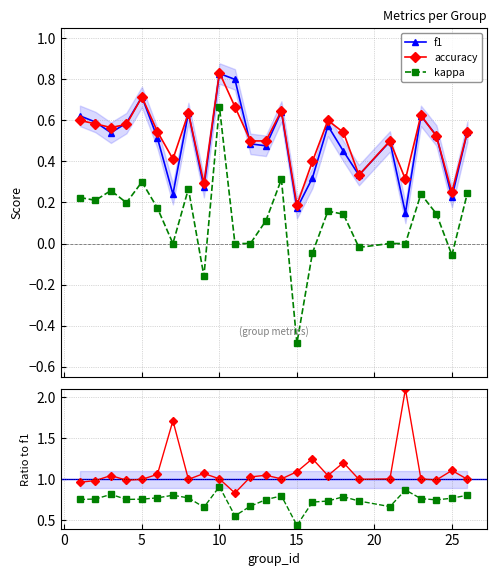

What is the minimum value for kappa?

-0.5